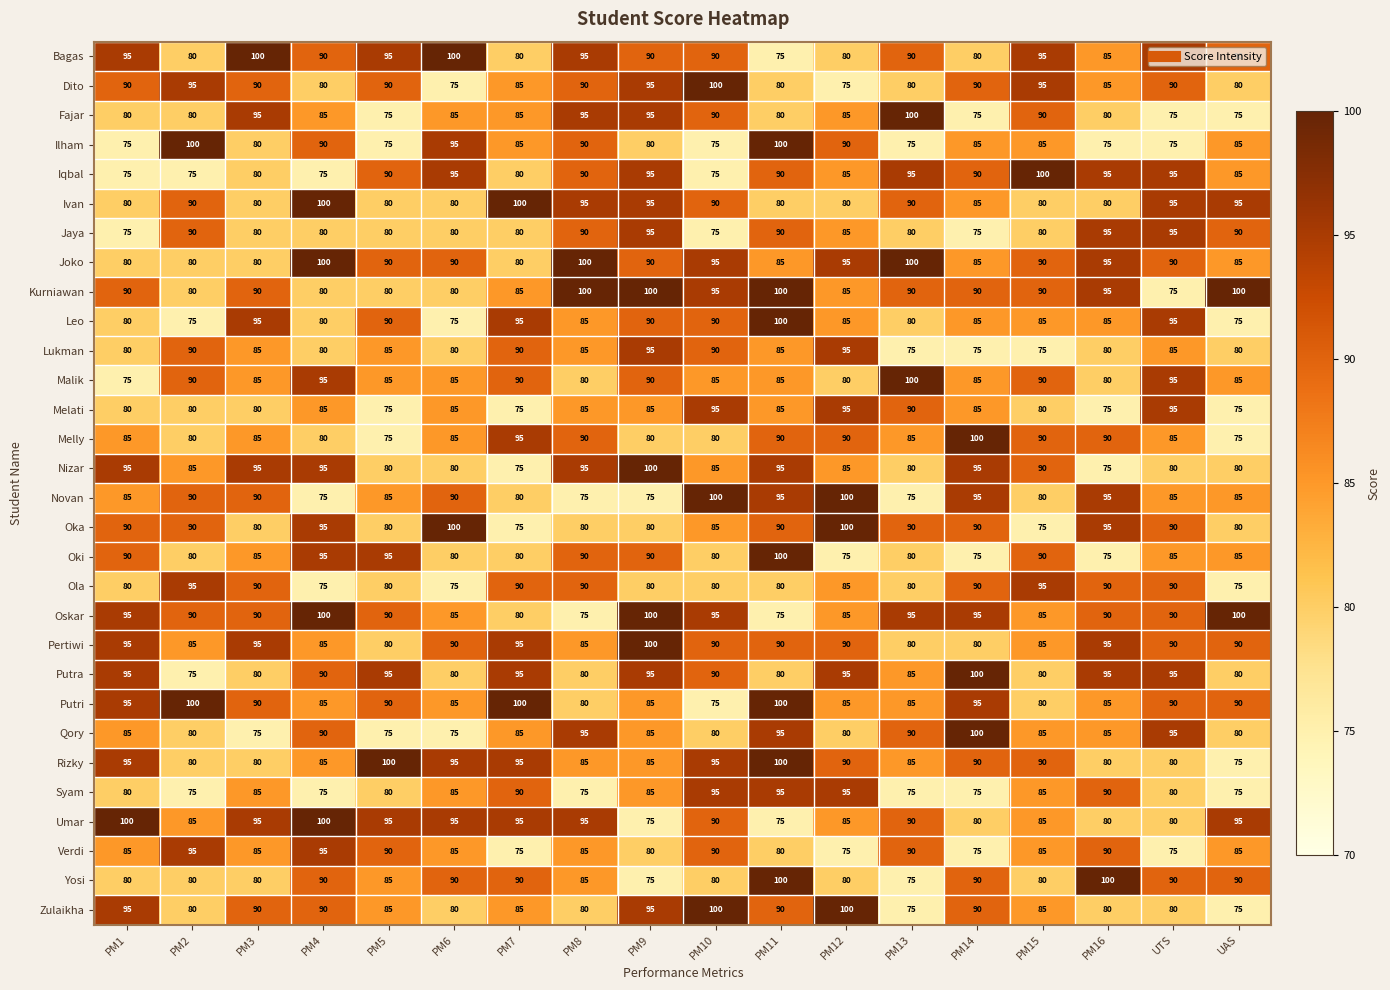

What is the sum of the Novan values at PM16 and PM3?

185